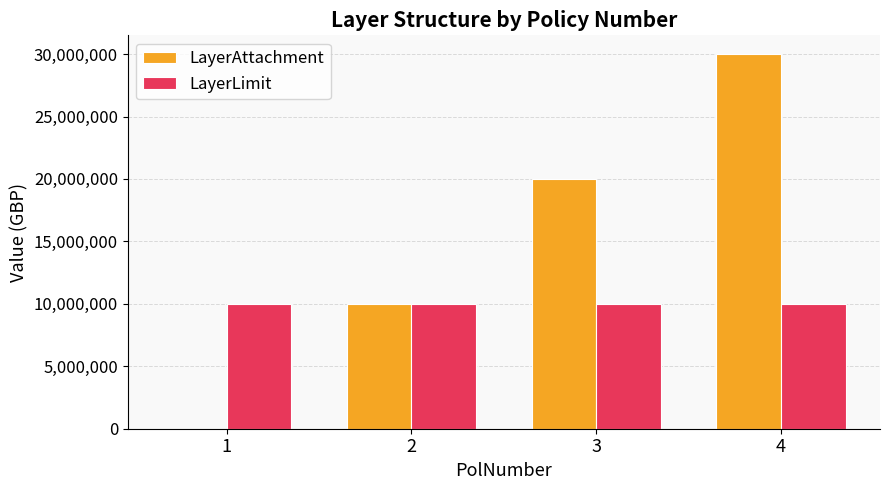

What is the average value of the LayerLimit series?

10000000